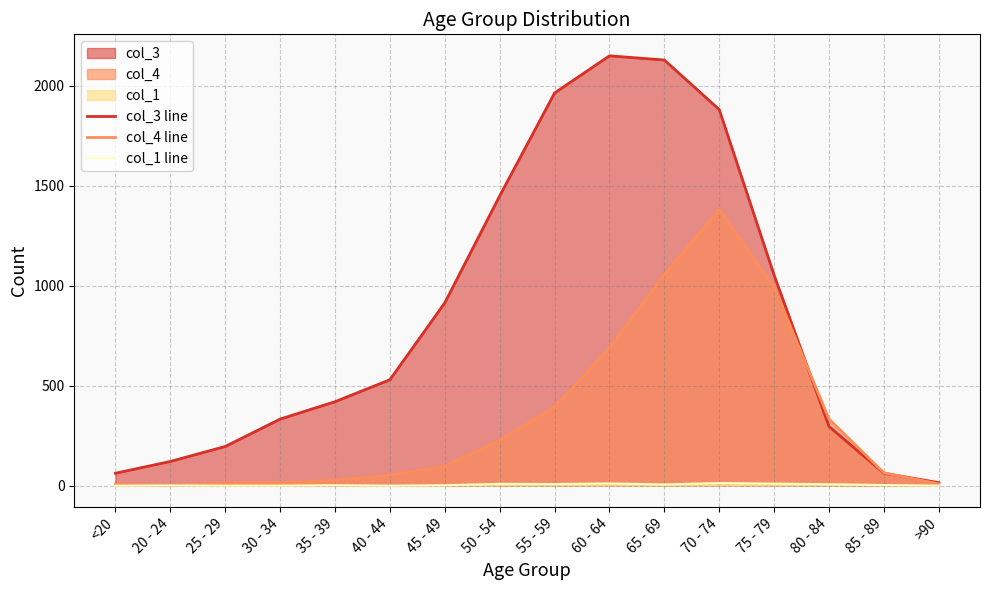

How many times do col_3 line and col_4 line cross each other?

2